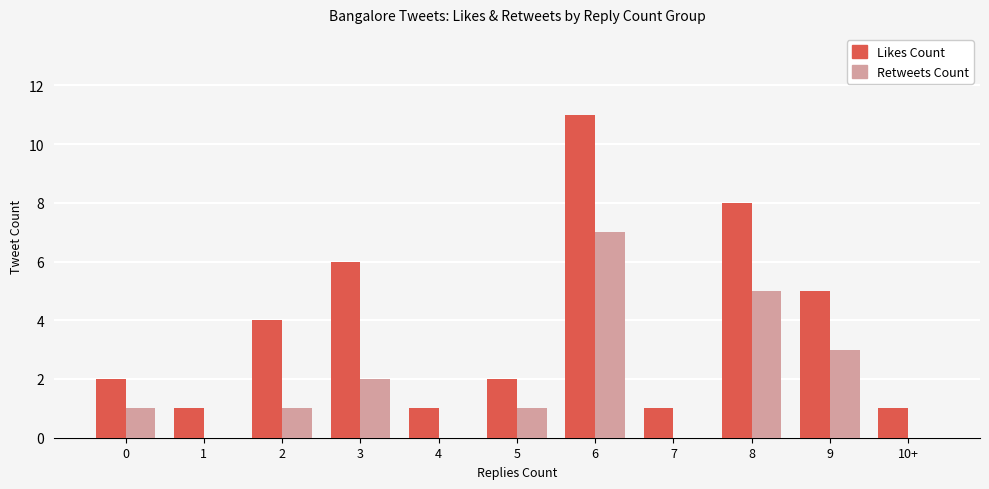

What is the sum of all Likes Count values?

42